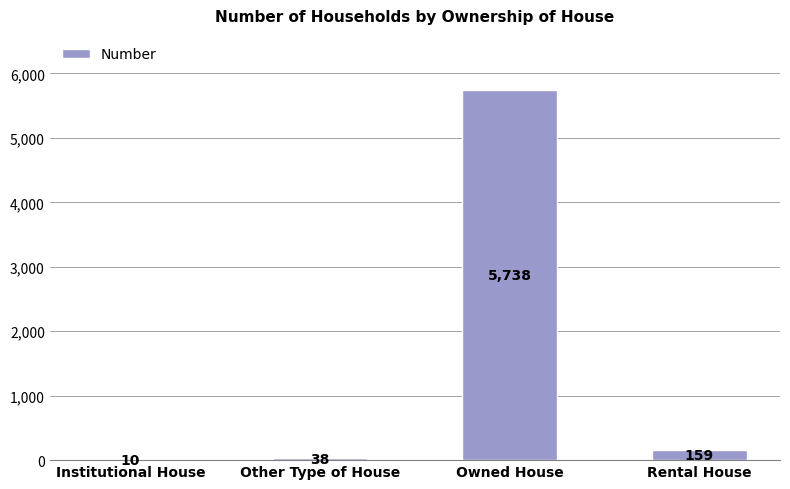

Which category has the highest value across all series?

Owned House